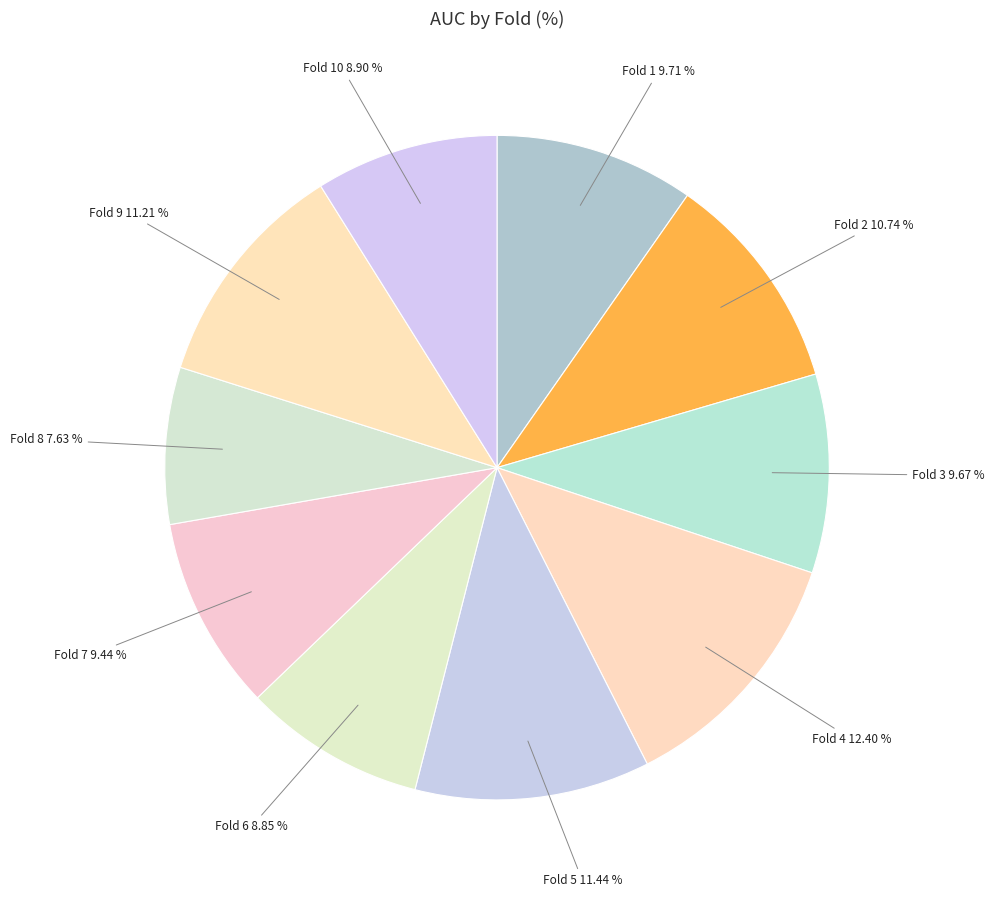

To the nearest percent, what portion does Fold 7 represent?

9%